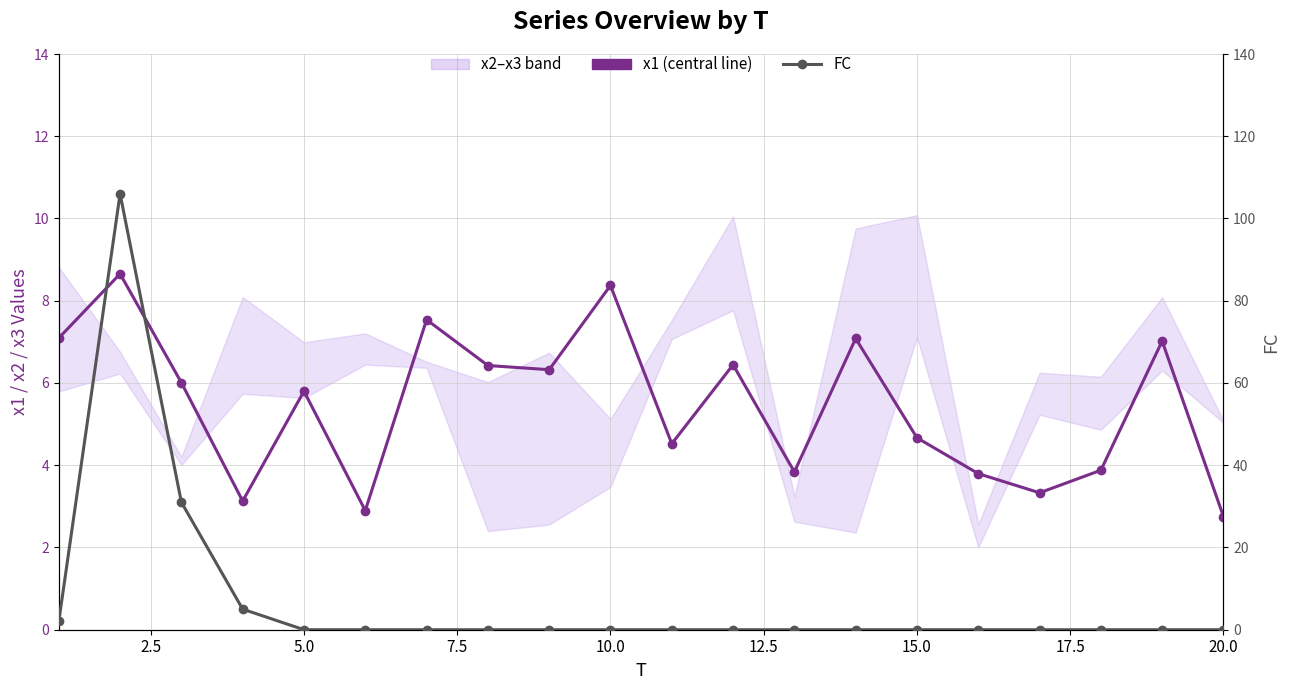

List the series in order of their overall mean, lowest first.

x1, FC